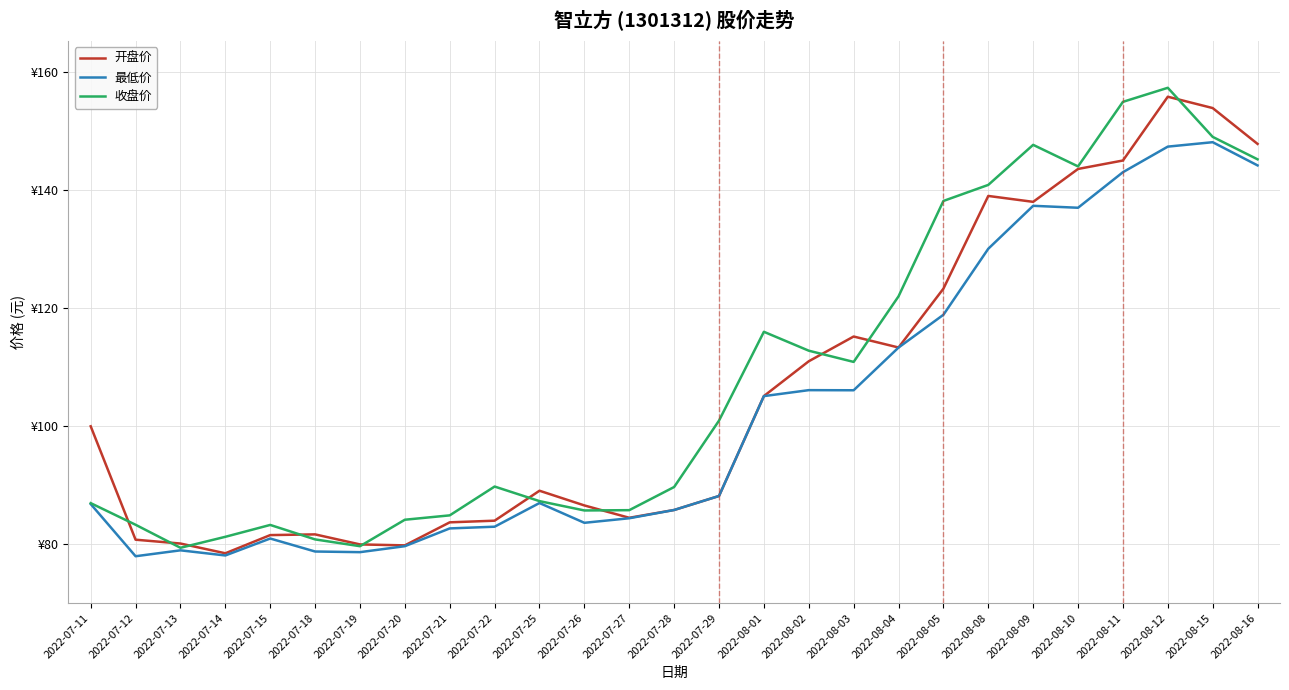

True or false: 开盘价 and 最低价 cross at least once.

False